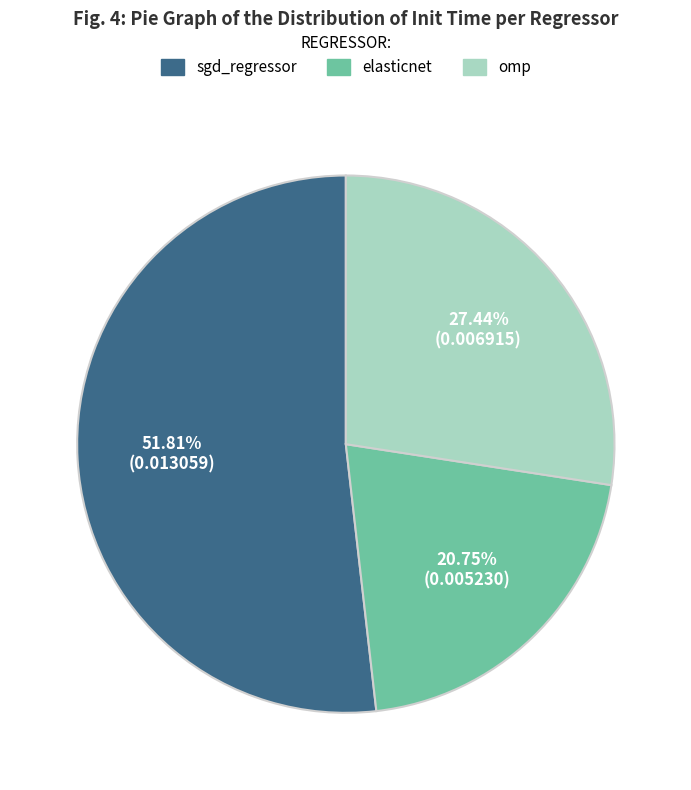

What is the total percentage of elasticnet and omp?

48.2%